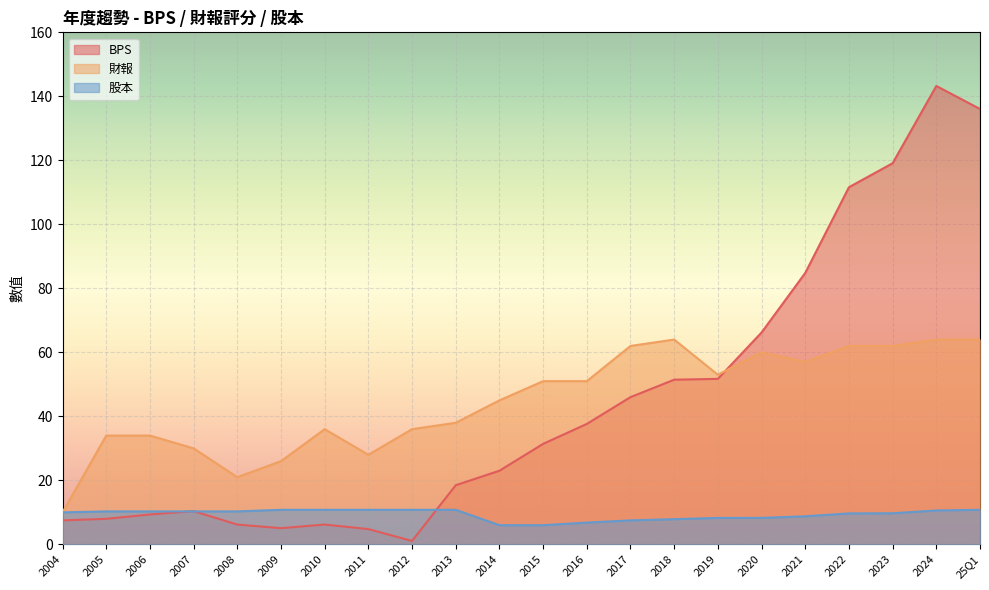

What is the label of the 9th point from the right?

2017